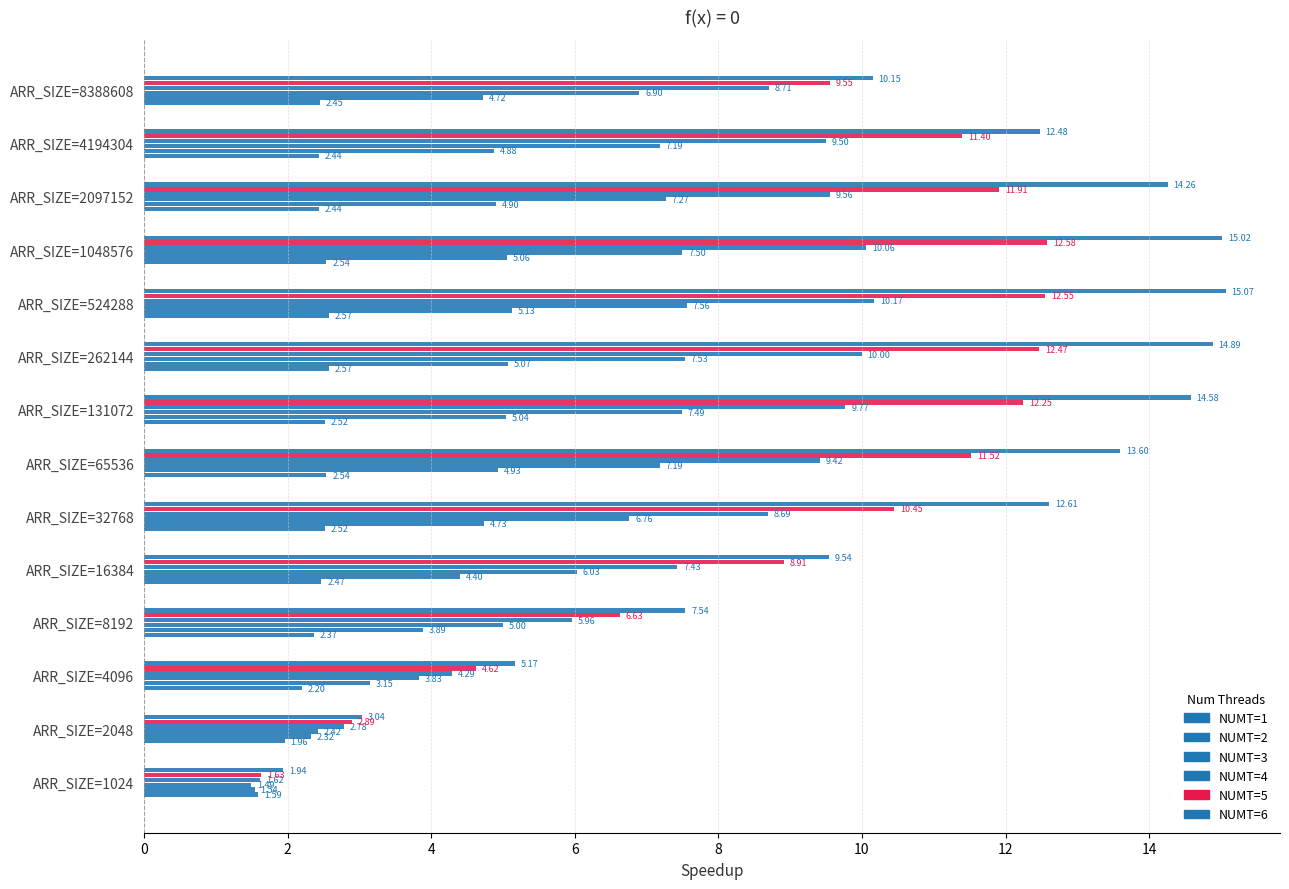

What is the lowest value of the NUMT=4 series?

1.6